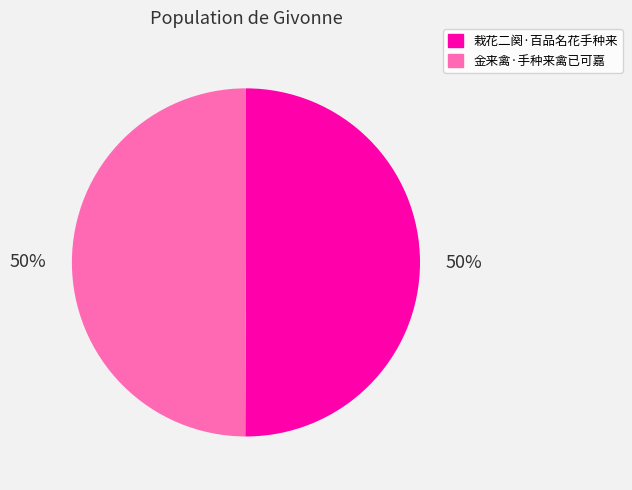

Approximately how many times larger is the value at 金来禽·手种来禽已可嘉 compared to 栽花二阕·百品名花手种来?

1.0